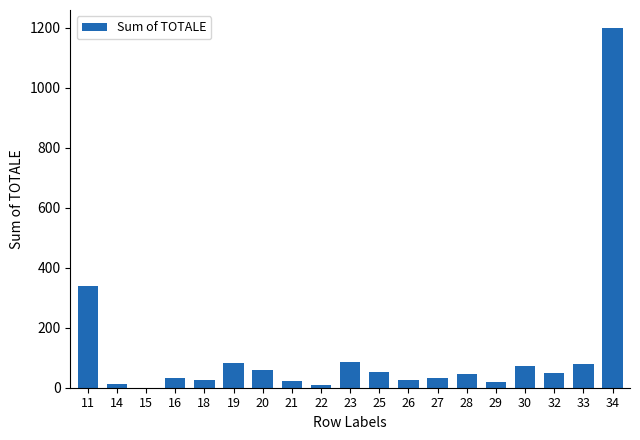

Approximately how many times larger is the value at 20 compared to 19?

0.7